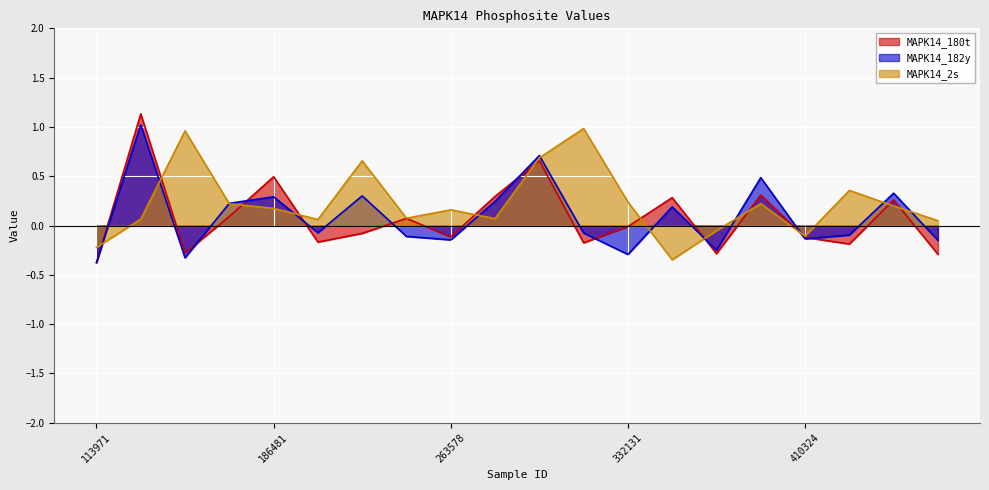

Rank the categories by MAPK14_182y value from lowest to highest.

113971, 146218, 332131, 400220, 498463, 263578, 410324, 258135, 434640, 326772, 224143, 348685, 179016, 273919, 186481, 237983, 478908, 407992, 303642, 123804